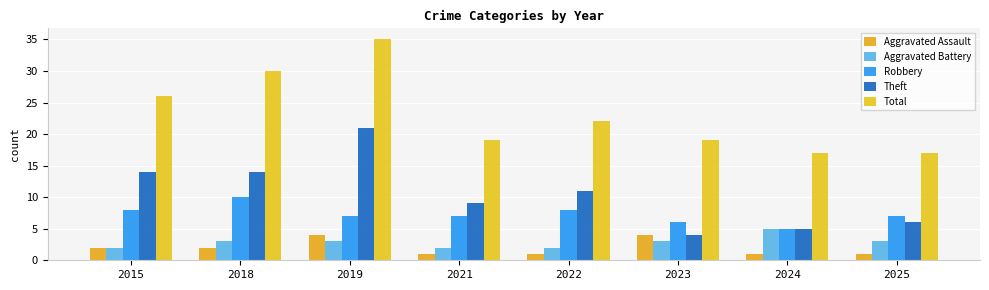

The Aggravated Battery series shows 5 at 2024. True or false?

True